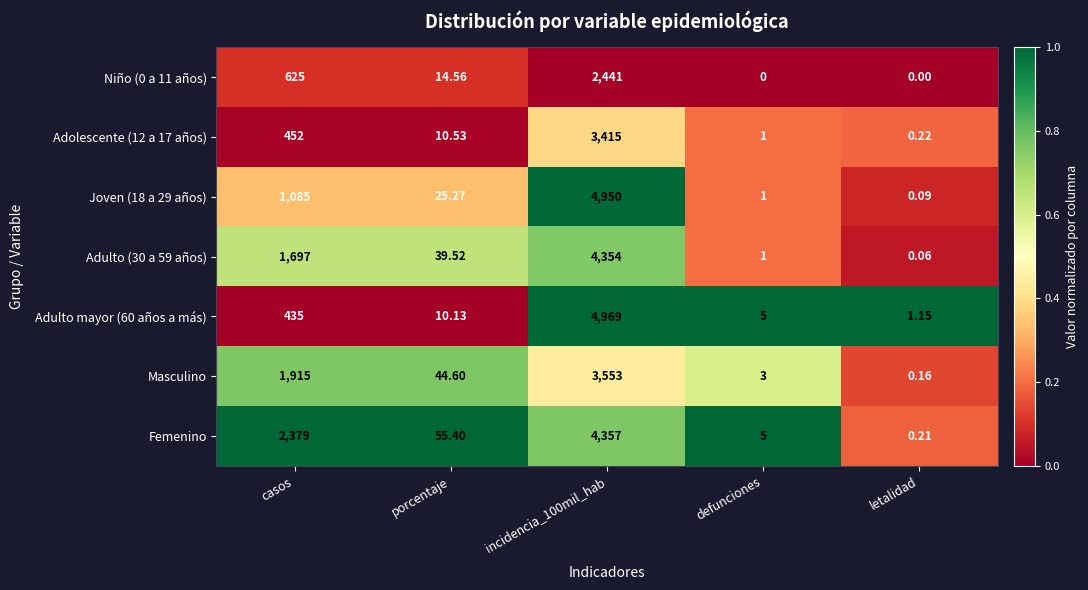

Which series has the largest total across all categories?

Femenino